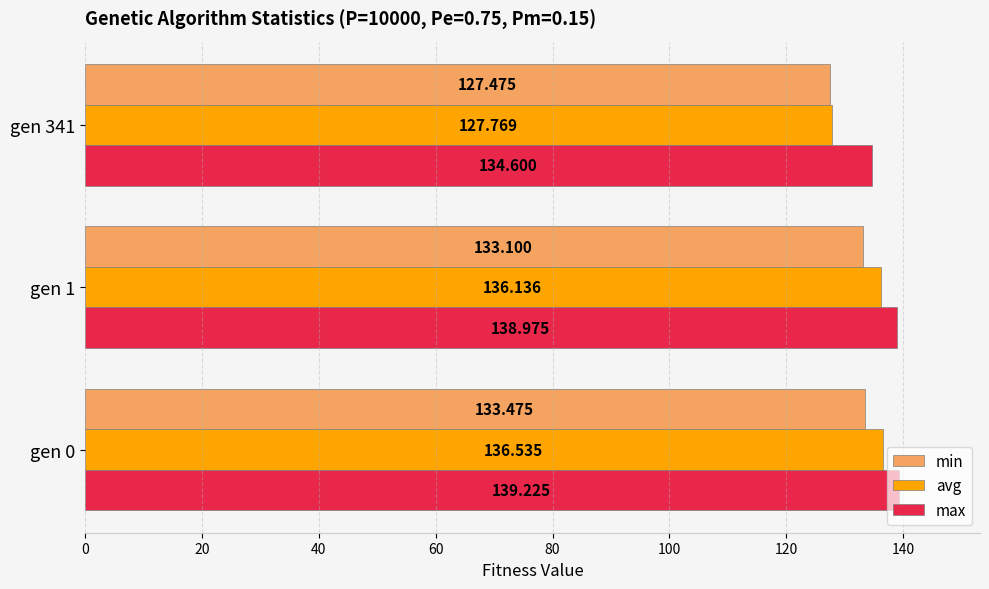

Which series has the widest spread of values?

avg